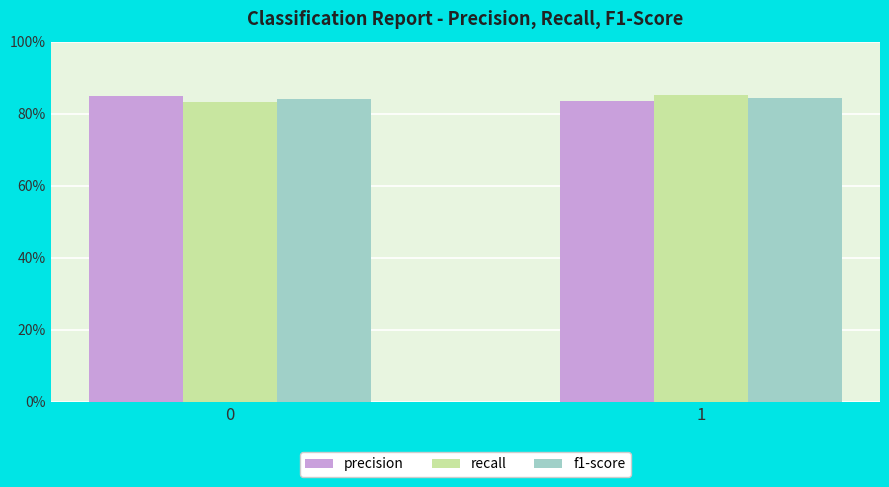

What is the sum of the f1-score values at 1 and 0?

1.7